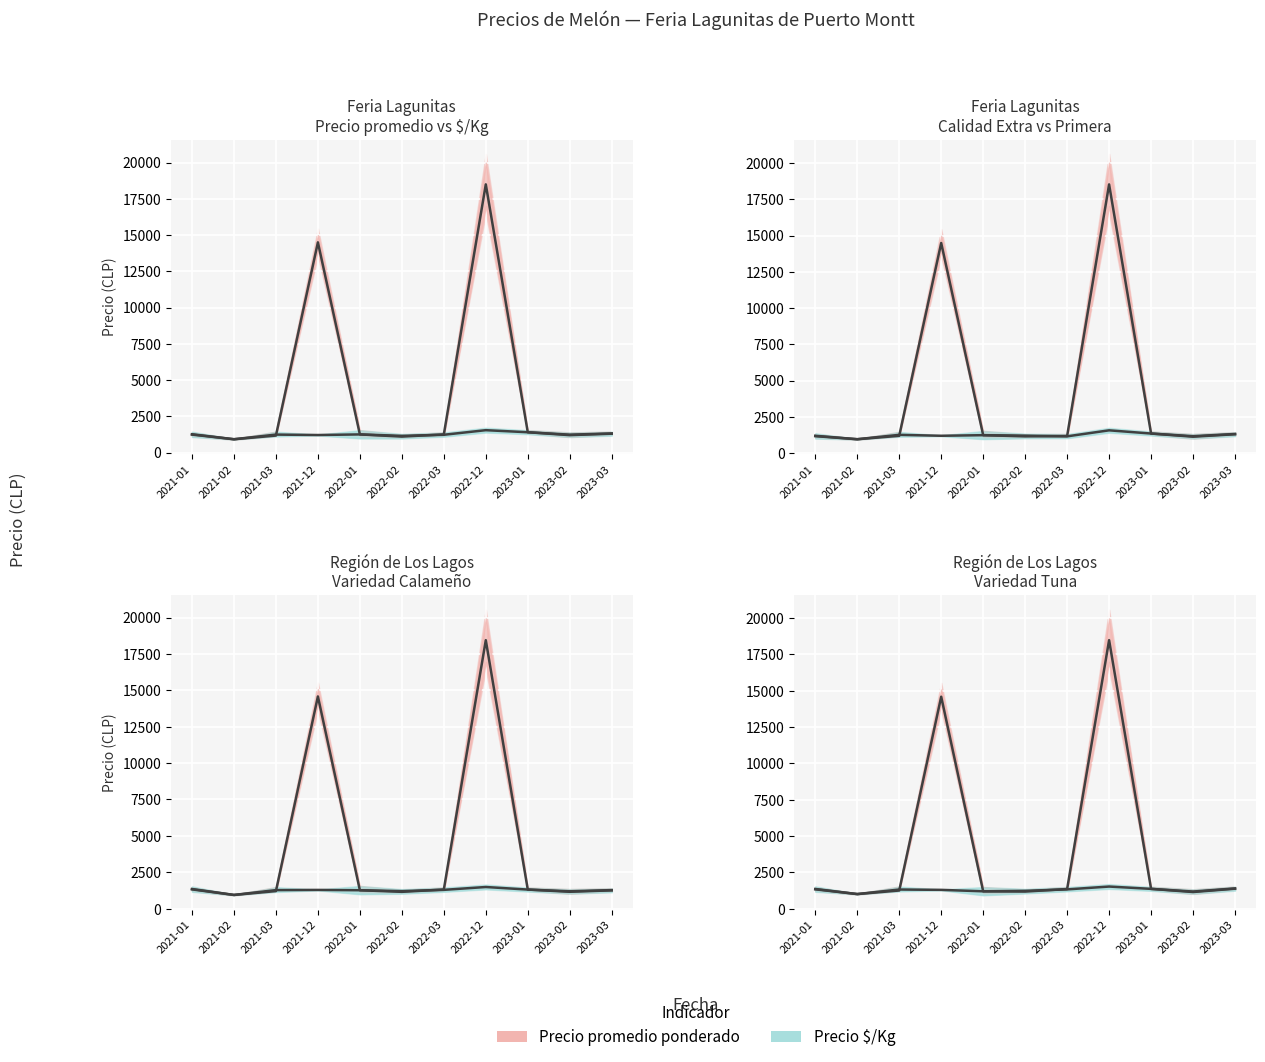

Is it true that Precio promedio ponderado equals 327 at 2023-02?

False